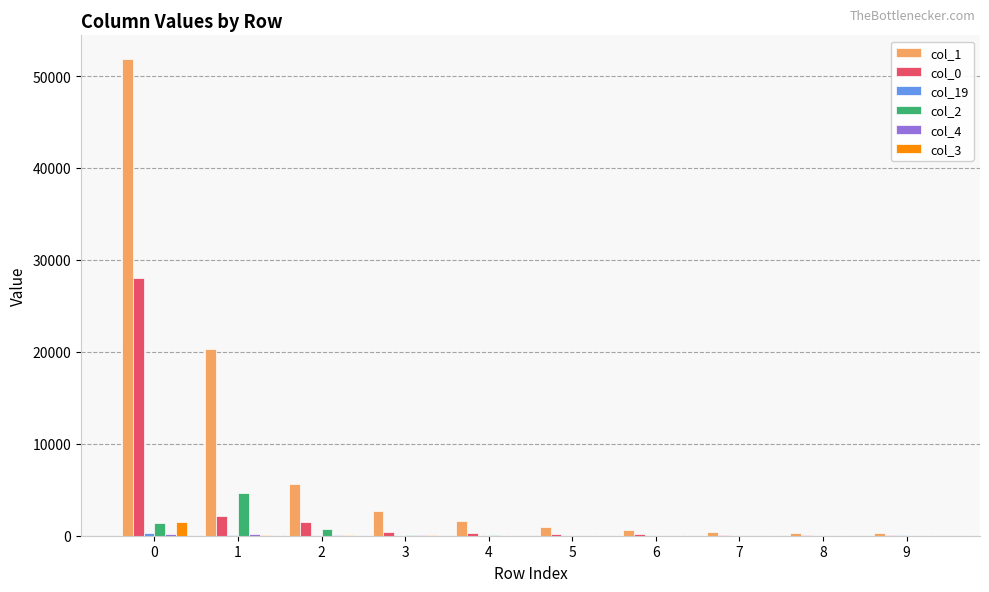

What is the maximum value shown in the chart?

51835